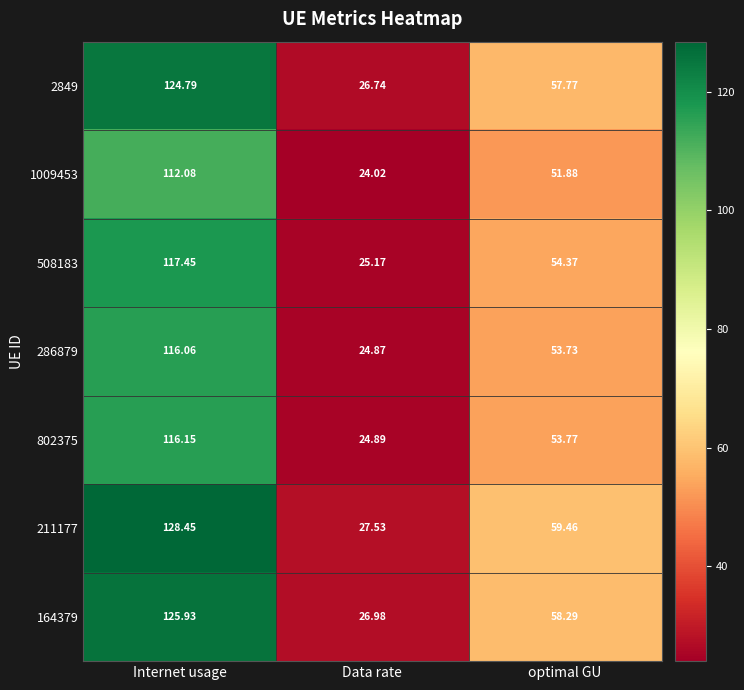

Which series changed the most between Internet usage and Data rate?

211177